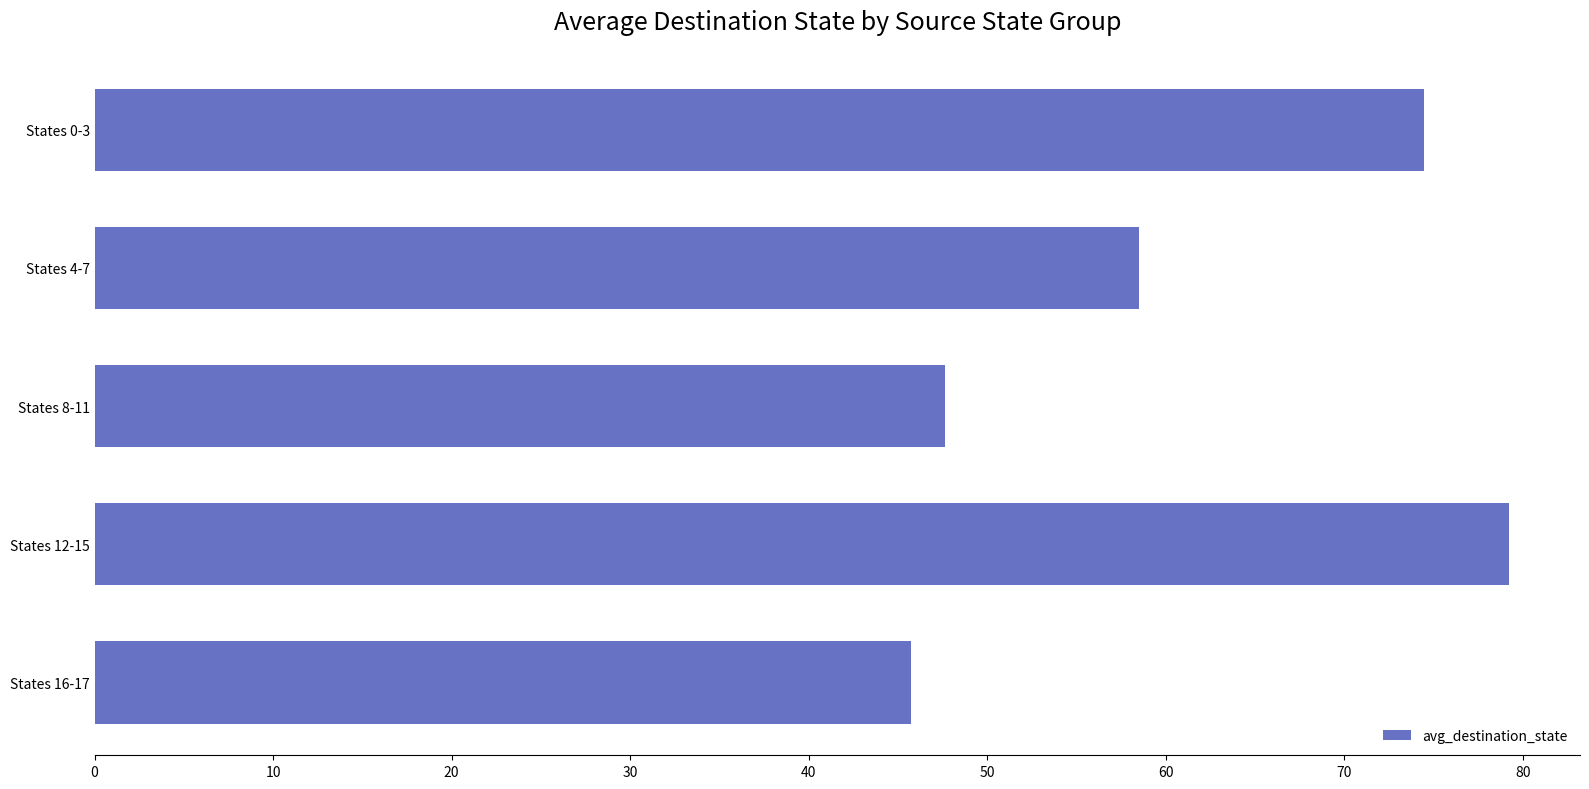

Which label corresponds to the smallest value in the chart?

States 16-17